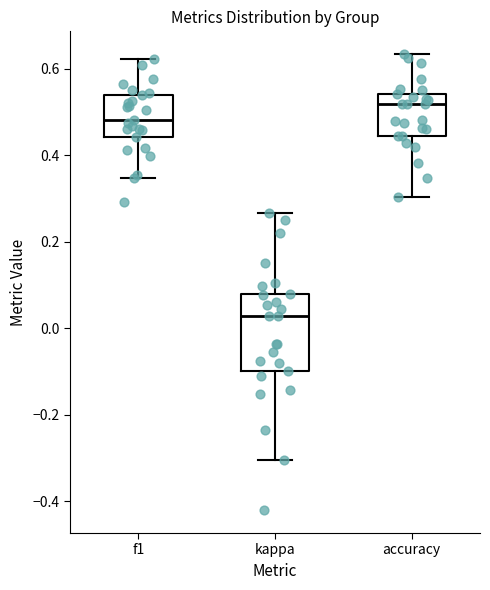

Where is the lower edge of the box for f1 on the y-axis? The values are not printed on the chart, so give them approximately, as read against the axis.

0.44